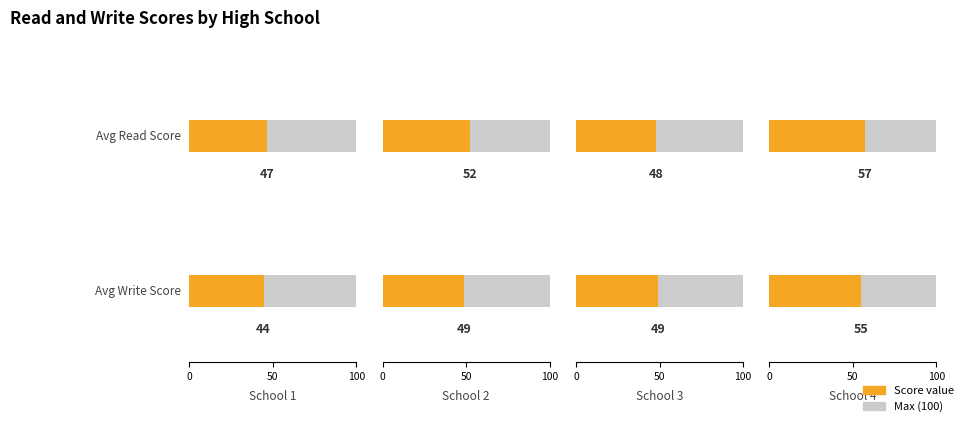

At how many categories does at least one series exceed 48?

4